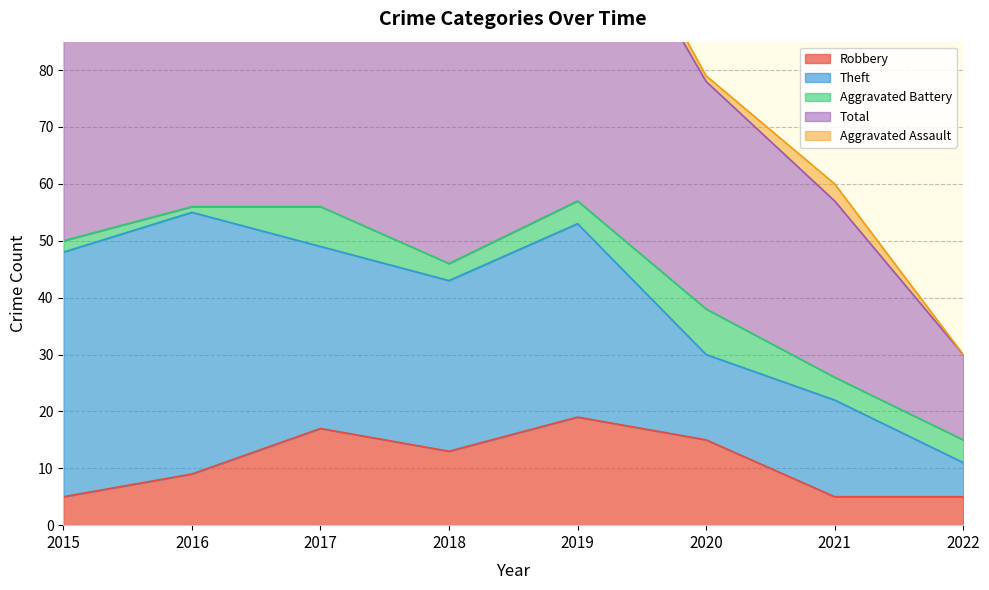

Does the chart have visible grid lines?

Yes